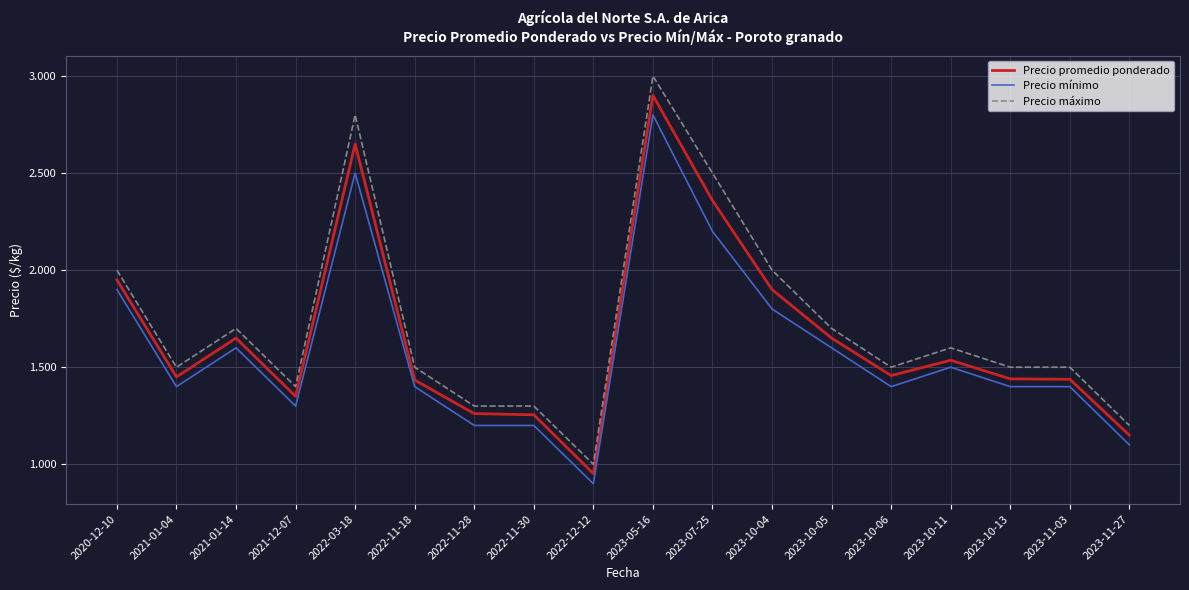

Reading left to right, what are all the values shown in this chart?

Precio promedio ponderado: 2020-12-10=1950	2021-01-04=1450	2021-01-14=1650	2021-12-07=1350	2022-03-18=2650	2022-11-18=1434	2022-11-28=1261	2022-11-30=1255	2022-12-12=952	2023-05-16=2900	2023-07-25=2359	2023-10-04=1900	2023-10-05=1650	2023-10-06=1457	2023-10-11=1536	2023-10-13=1440	2023-11-03=1438	2023-11-27=1150
Precio mínimo: 2020-12-10=1900	2021-01-04=1400	2021-01-14=1600	2021-12-07=1300	2022-03-18=2500	2022-11-18=1400	2022-11-28=1200	2022-11-30=1200	2022-12-12=900	2023-05-16=2800	2023-07-25=2200	2023-10-04=1800	2023-10-05=1600	2023-10-06=1400	2023-10-11=1500	2023-10-13=1400	2023-11-03=1400	2023-11-27=1100
Precio máximo: 2020-12-10=2000	2021-01-04=1500	2021-01-14=1700	2021-12-07=1400	2022-03-18=2800	2022-11-18=1500	2022-11-28=1300	2022-11-30=1300	2022-12-12=1000	2023-05-16=3000	2023-07-25=2500	2023-10-04=2000	2023-10-05=1700	2023-10-06=1500	2023-10-11=1600	2023-10-13=1500	2023-11-03=1500	2023-11-27=1200